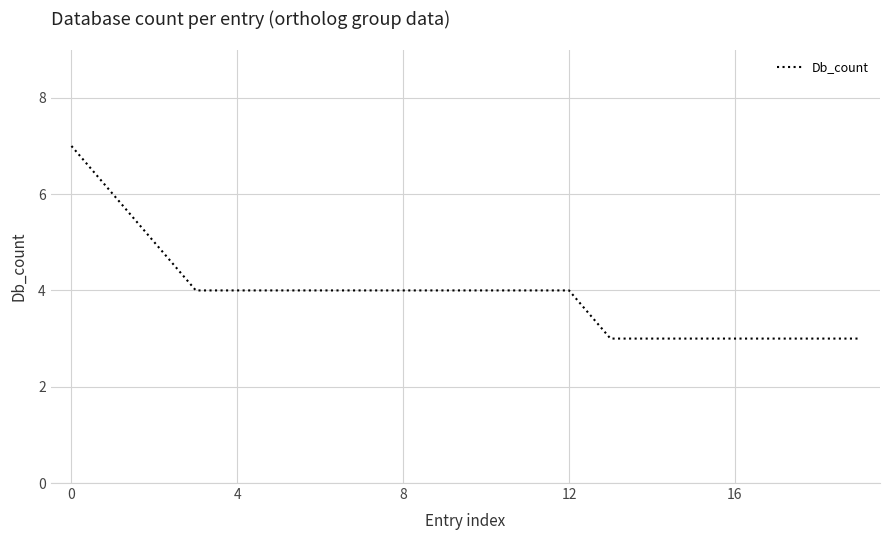

What is the maximum value shown in the chart?

7